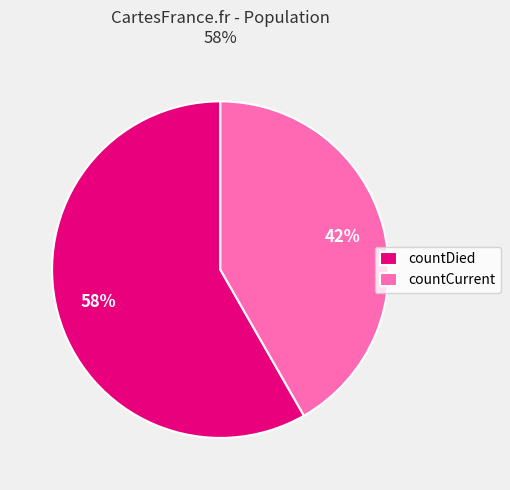

Rank the categories by value from highest to lowest.

countDied, countCurrent